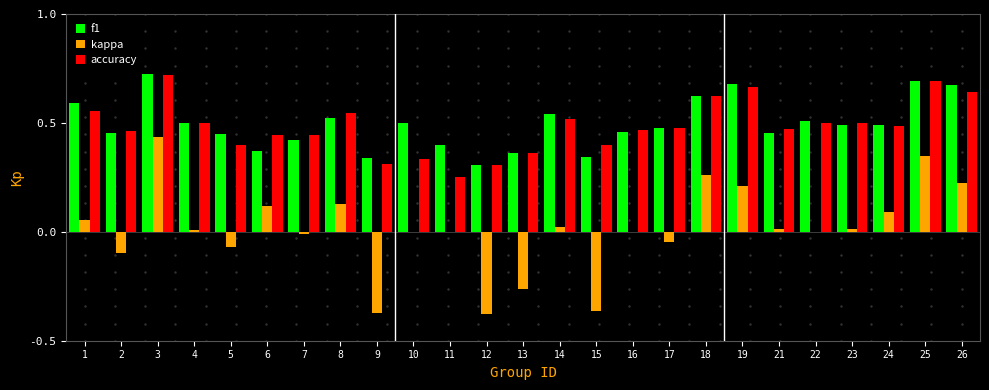

Which series changed the most between 18 and 21?

kappa